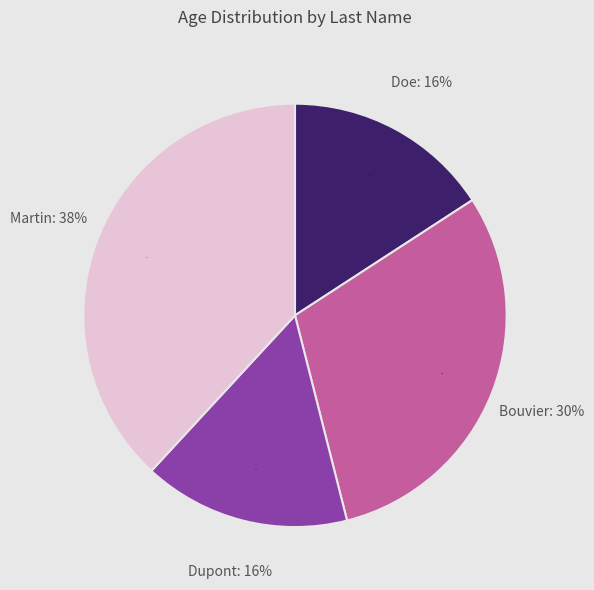

Combined, do Dupont and Martin account for over 50%?

Yes